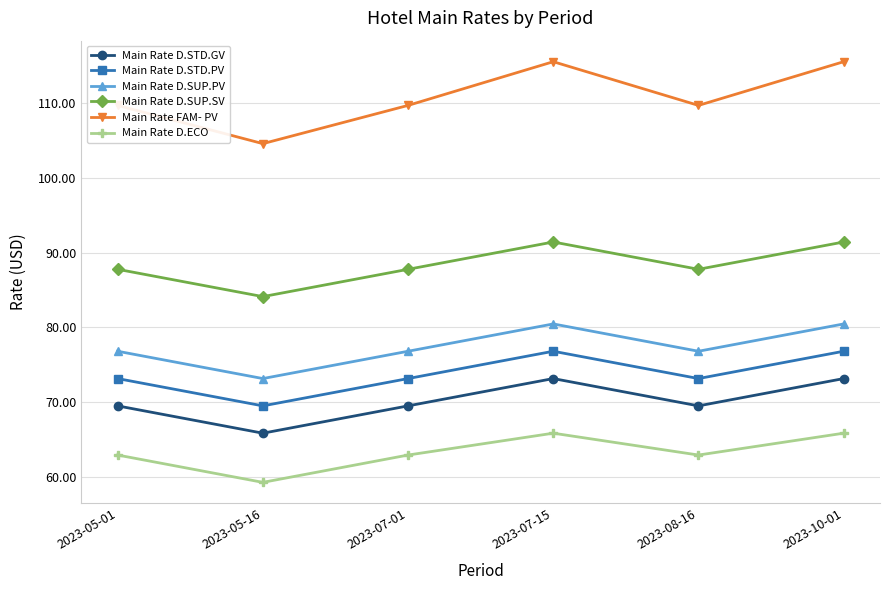

What is the total value across all series at 2023-05-01?

479.9